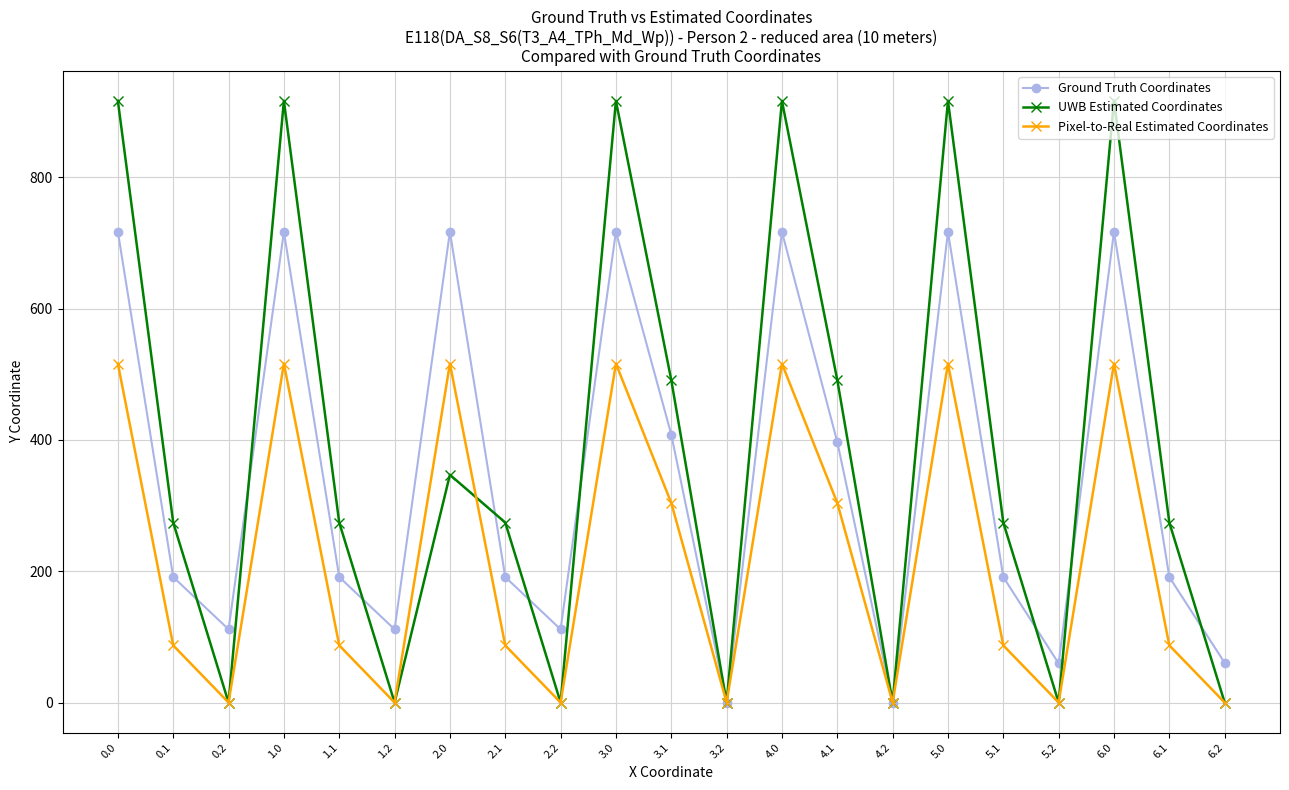

What is the difference between the highest and lowest values at 0.2?

111.5